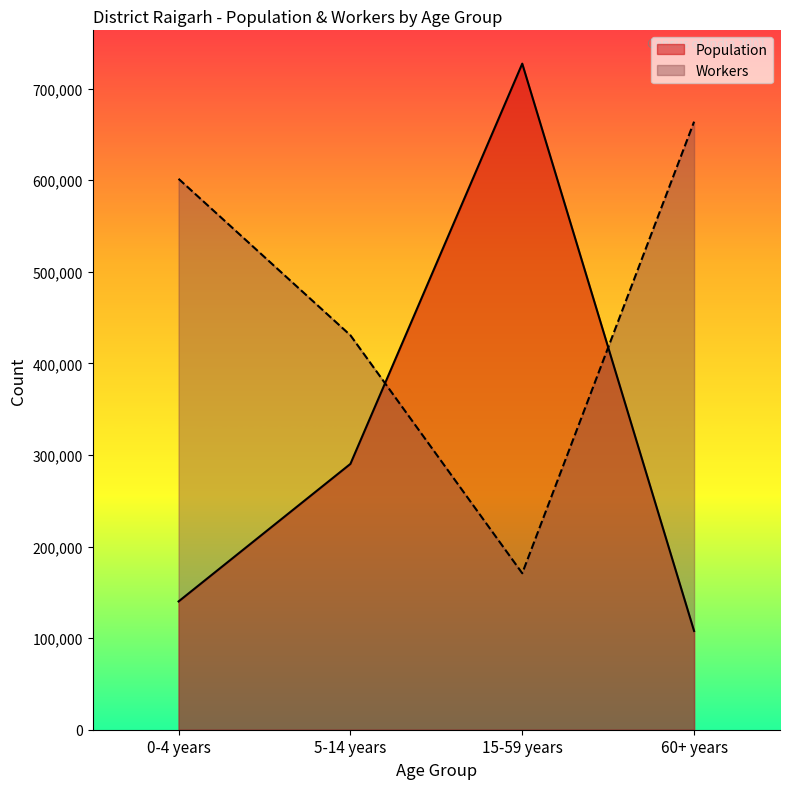

Between which two adjacent categories do Workers and Population first intersect?

5-14 years and 15-59 years